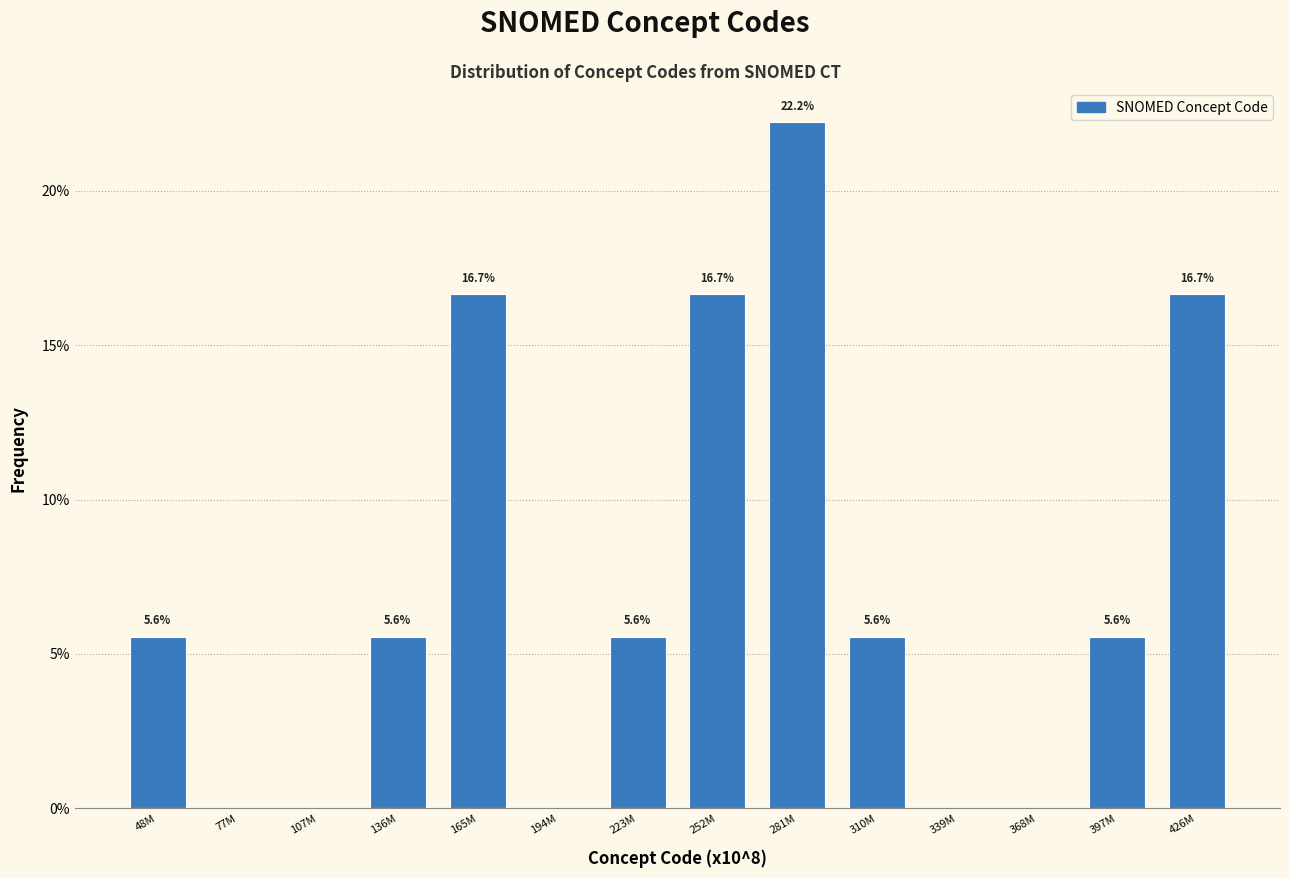

Reading left to right, extract all data points from this chart.

48M=5.6	77M=0.0	107M=0.0	136M=5.6	165M=16.7	194M=0.0	223M=5.6	252M=16.7	281M=22.2	310M=5.6	339M=0.0	368M=0.0	397M=5.6	426M=16.7